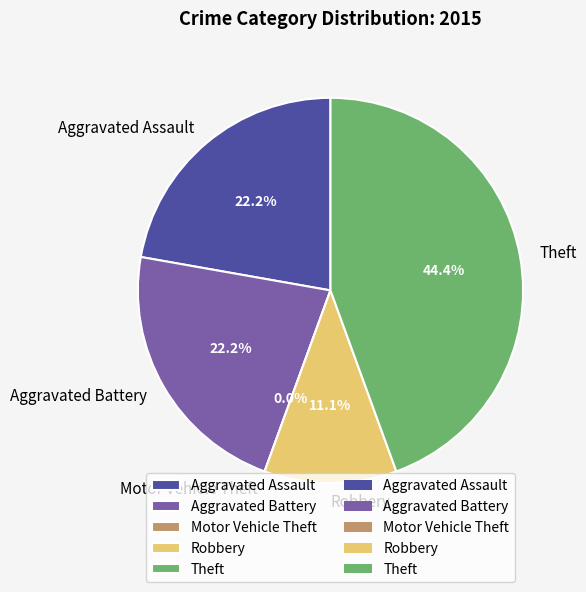

To the nearest percent, what is the difference between the largest and smallest slice percentages?

44%